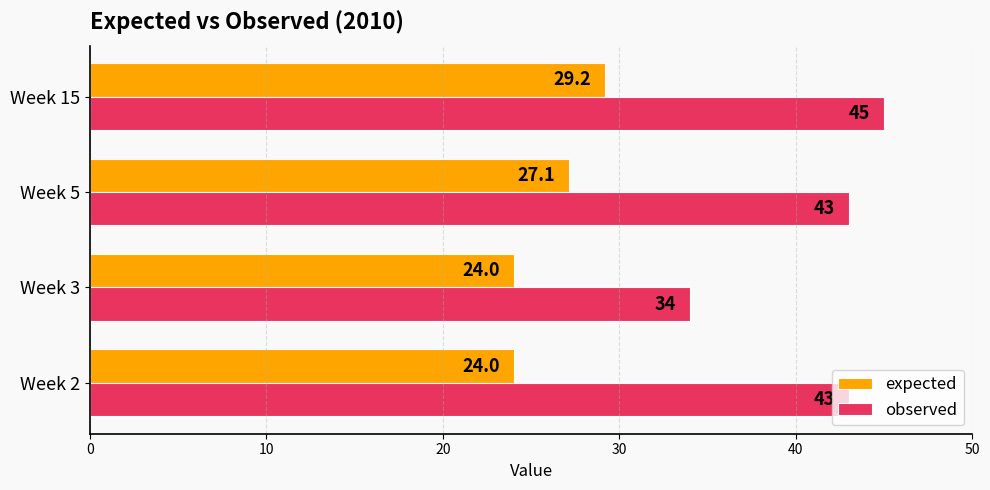

At how many categories does at least one series exceed 30?

4